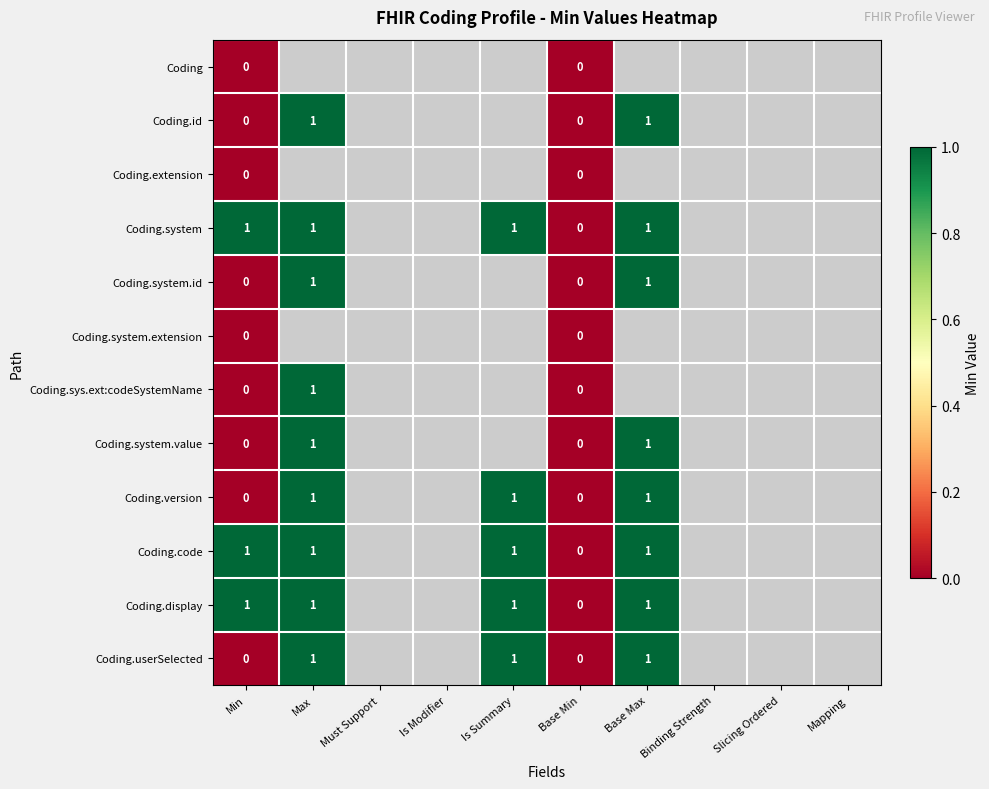

Which series has the largest range (max minus min)?

Coding.id